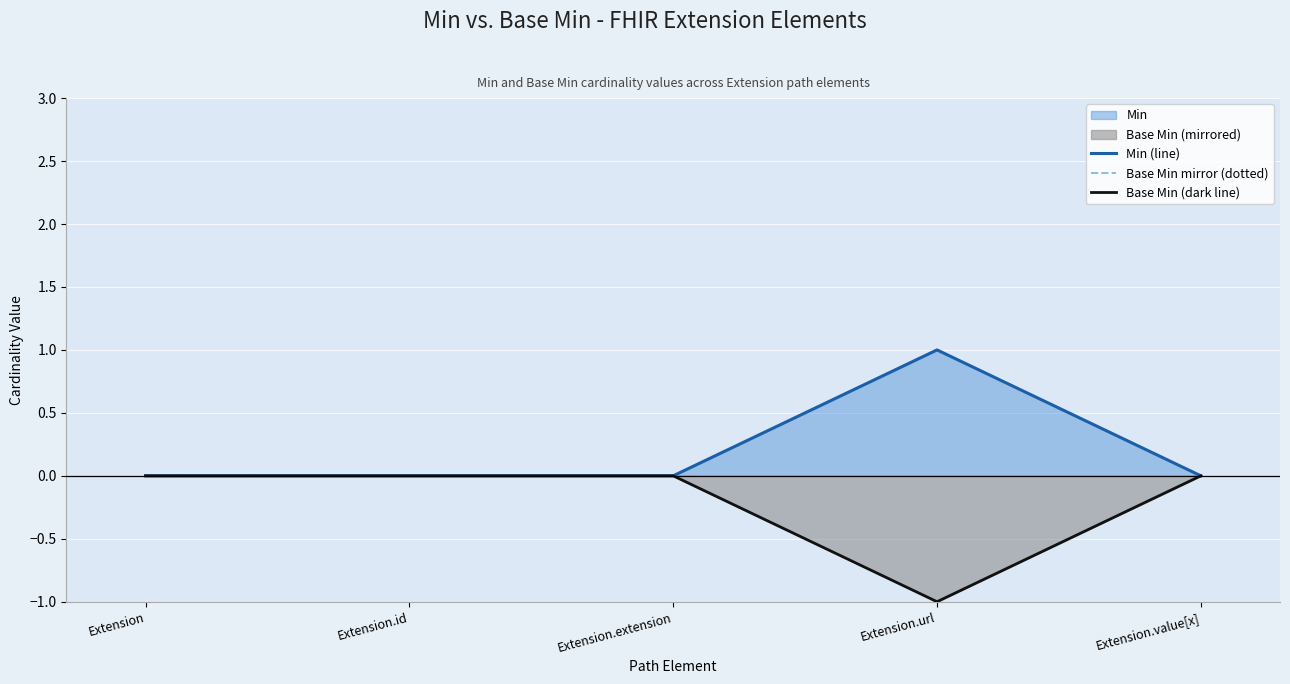

Which label corresponds to the largest value in the chart?

Extension.url